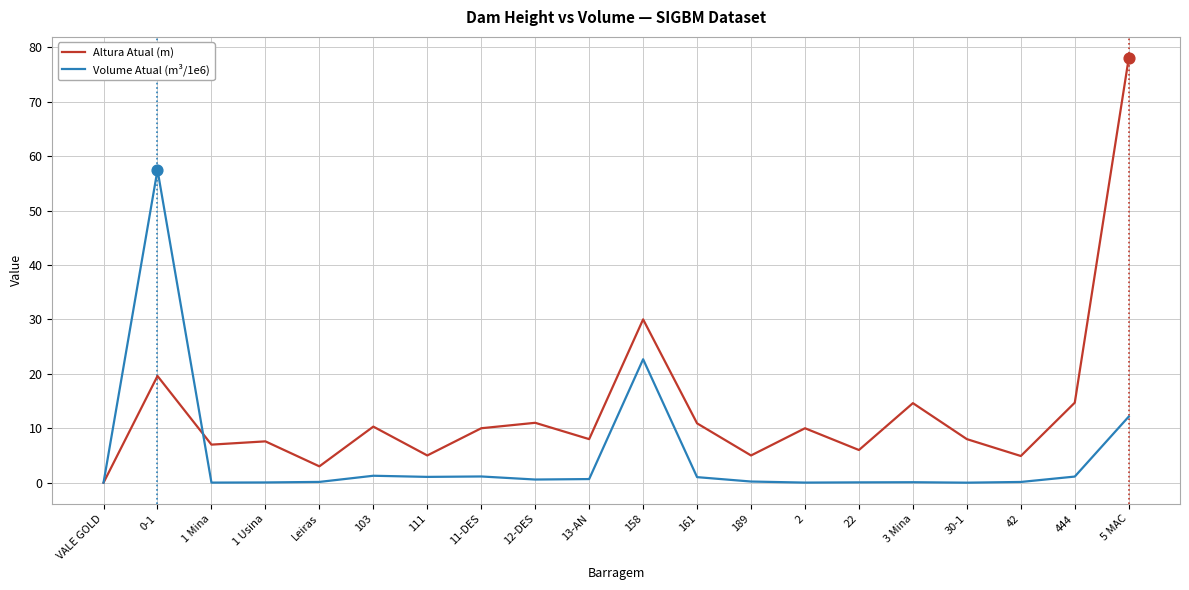

What are all the series names shown in the legend?

Altura Atual (m), Volume Atual (m³/1e6)